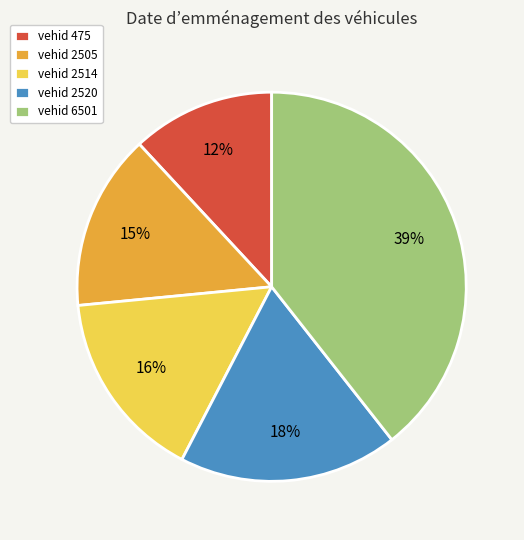

Is the sum of vehid 2514 and vehid 2520 greater than half?

No